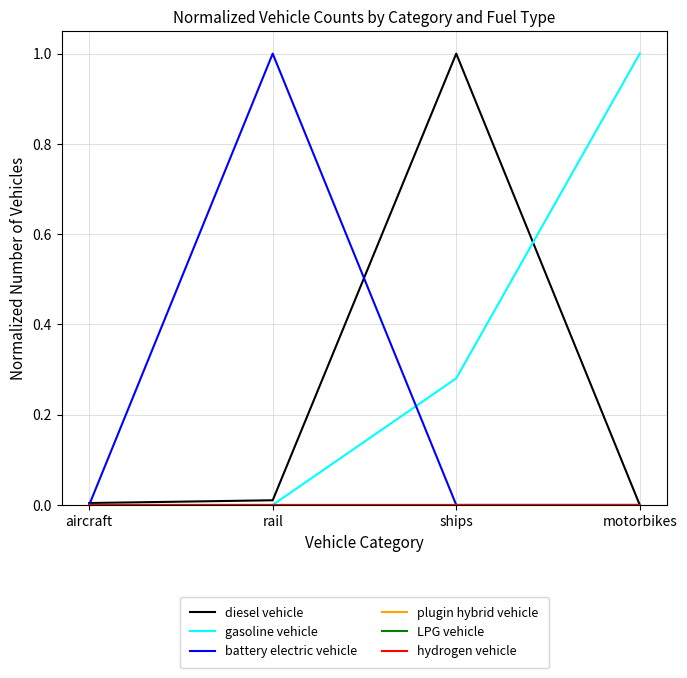

True or false: LPG vehicle and gasoline vehicle cross at least once.

False